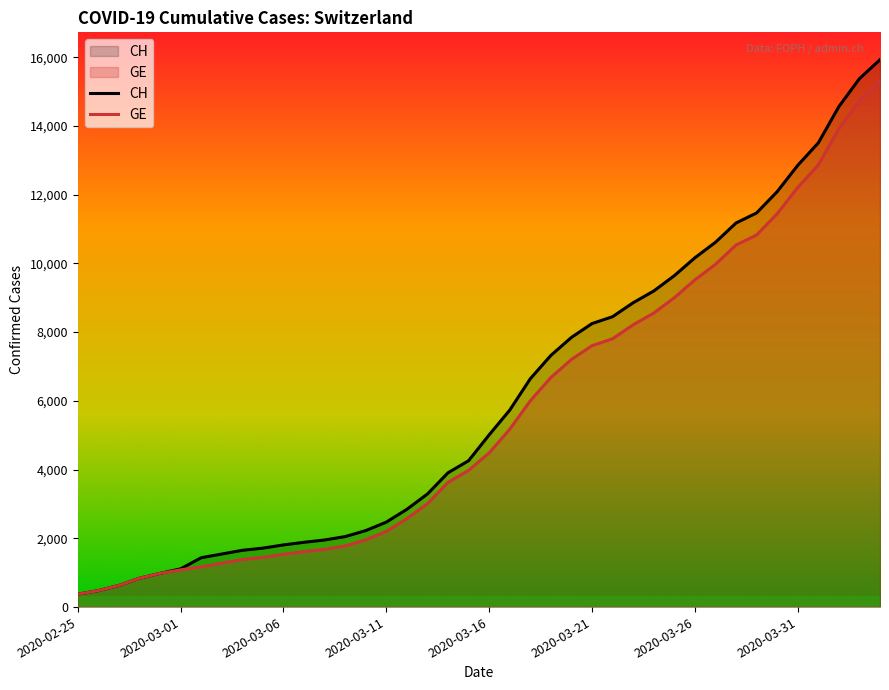

Read the GE value at 2020-03-26, to the nearest 10.

9520